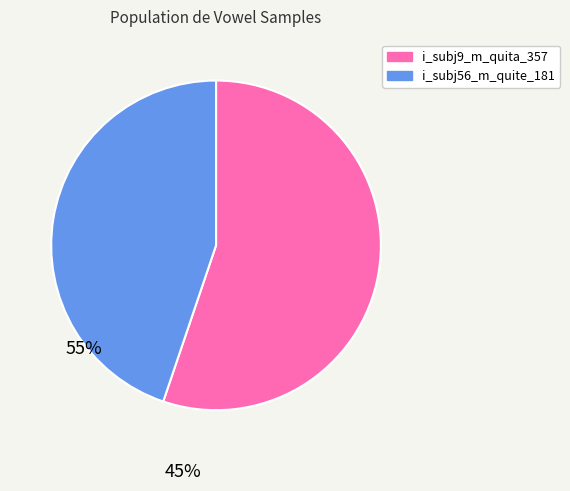

Which slice is the largest?

i_subj9_m_quita_357